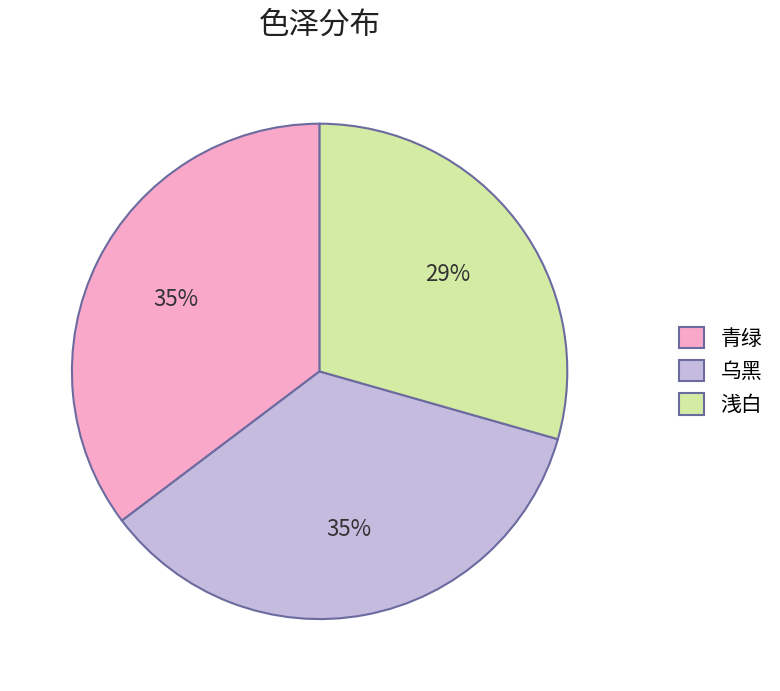

To the nearest percent, what percentage of the pie is 浅白?

29%